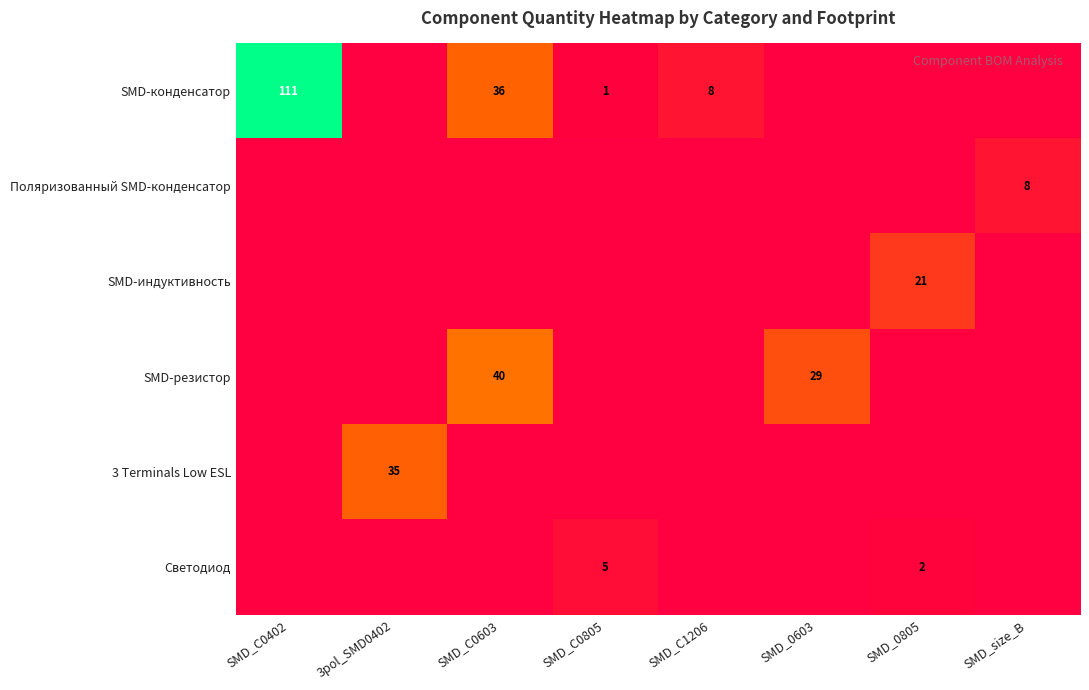

The value of SMD-конденсатор at SMD_C0805 is 1. True or false?

True